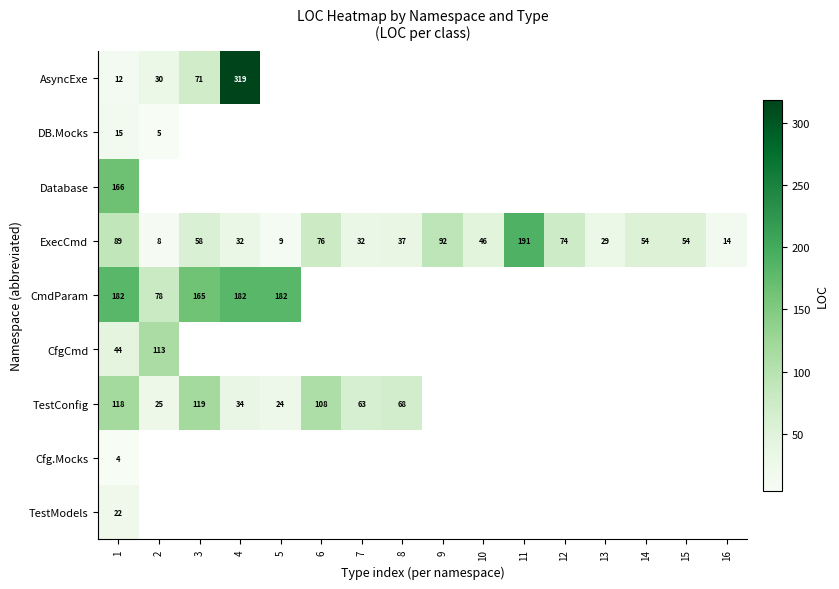

What is the minimum value shown in the chart?

4.0